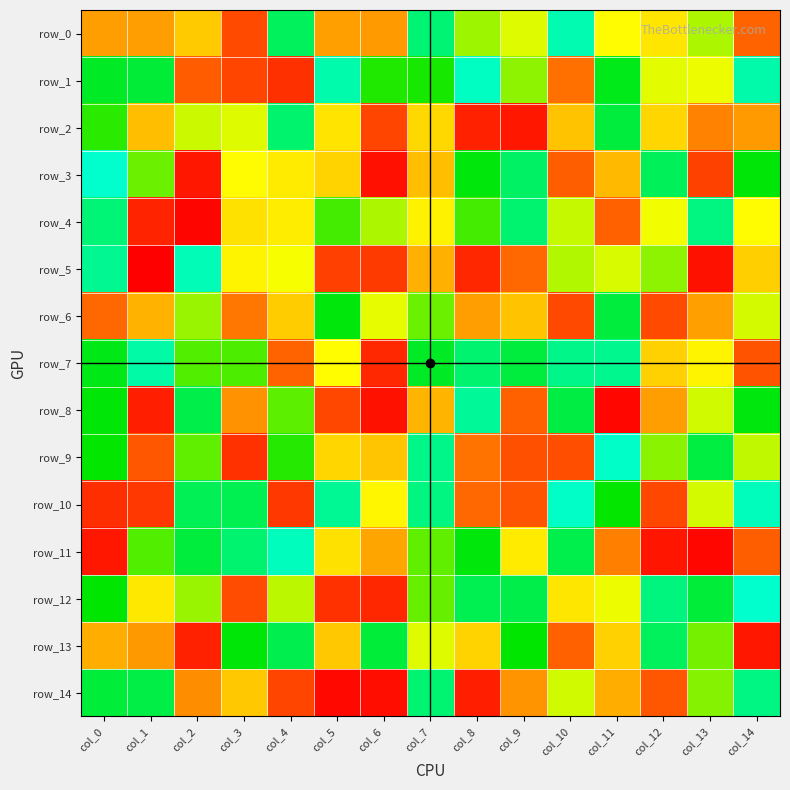

Between col_11 and col_0, which is larger?

col_0